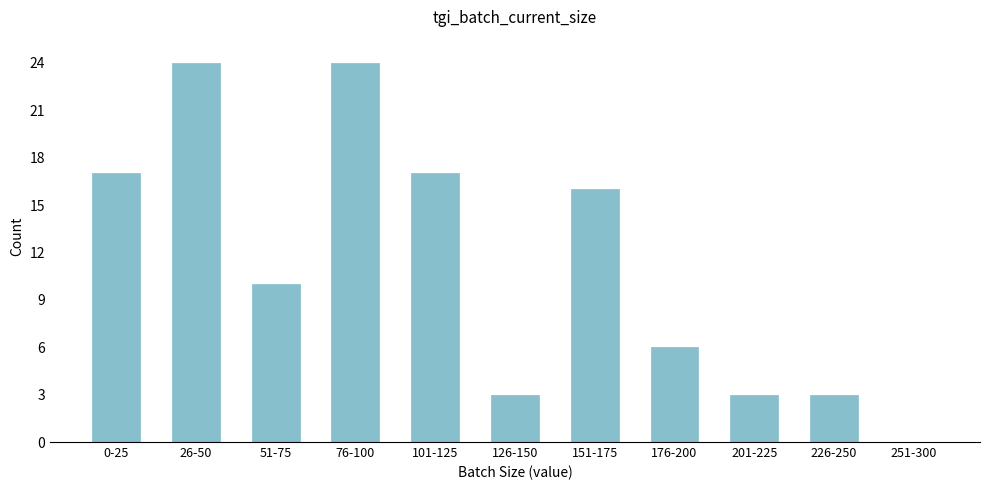

Reading right to left, list all the values displayed in this chart.

251-300=0	226-250=3	201-225=3	176-200=6	151-175=16	126-150=3	101-125=17	76-100=24	51-75=10	26-50=24	0-25=17